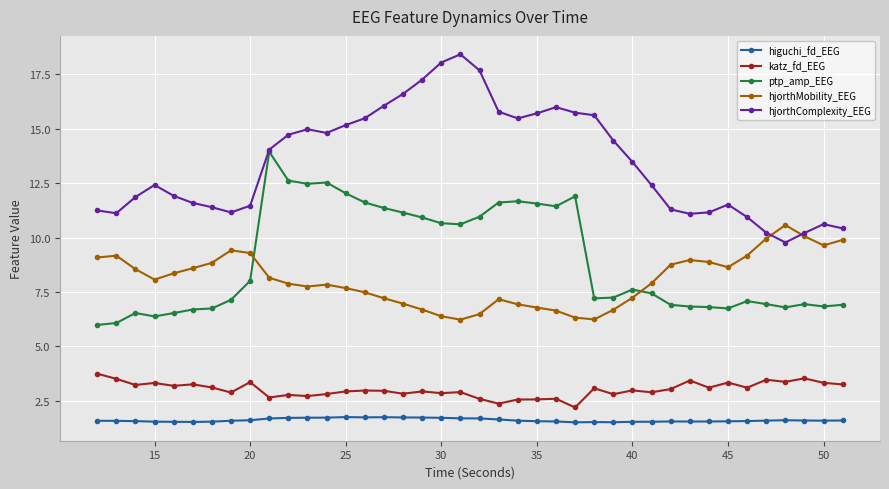

At how many categories does at least one series exceed 13?

20